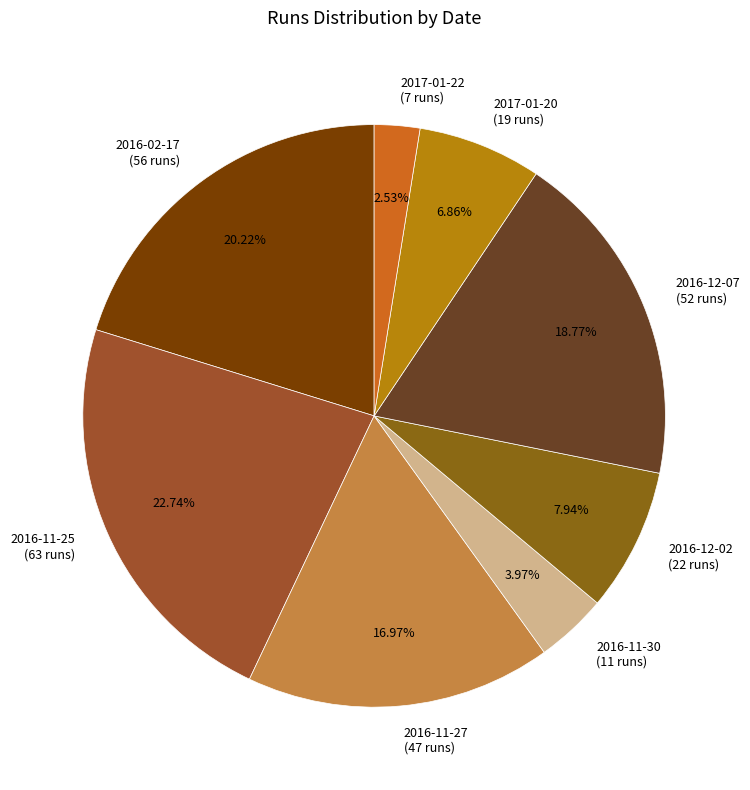

What is the ratio of the value at 2017-01-20 to the value at 2016-11-30?

1.7